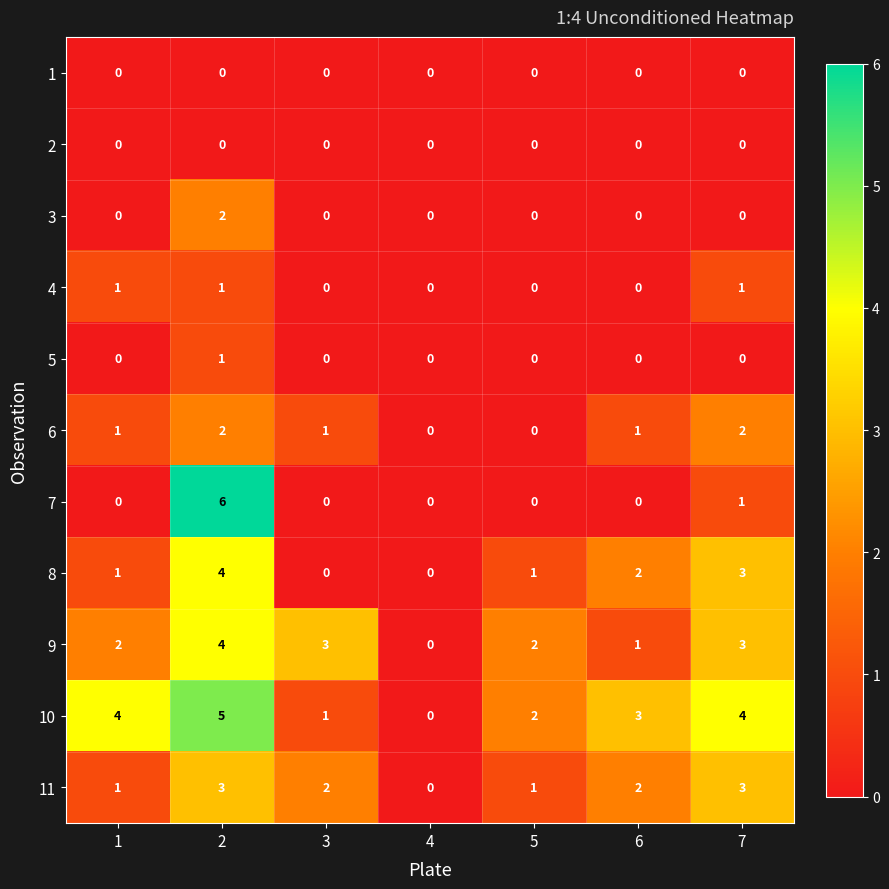

The 2 series shows 0 at 5. True or false?

True